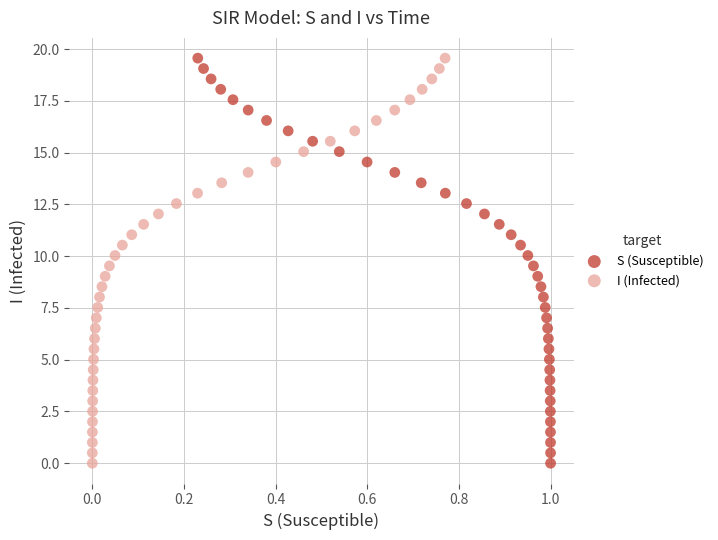

What are all the series names shown in the legend?

S (Susceptible), I (Infected)